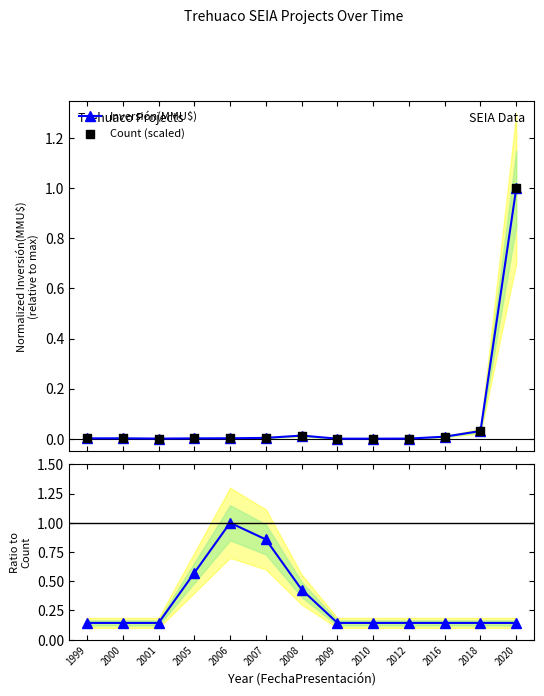

Which series has the widest spread of Y values?

Inversión(MMU$)